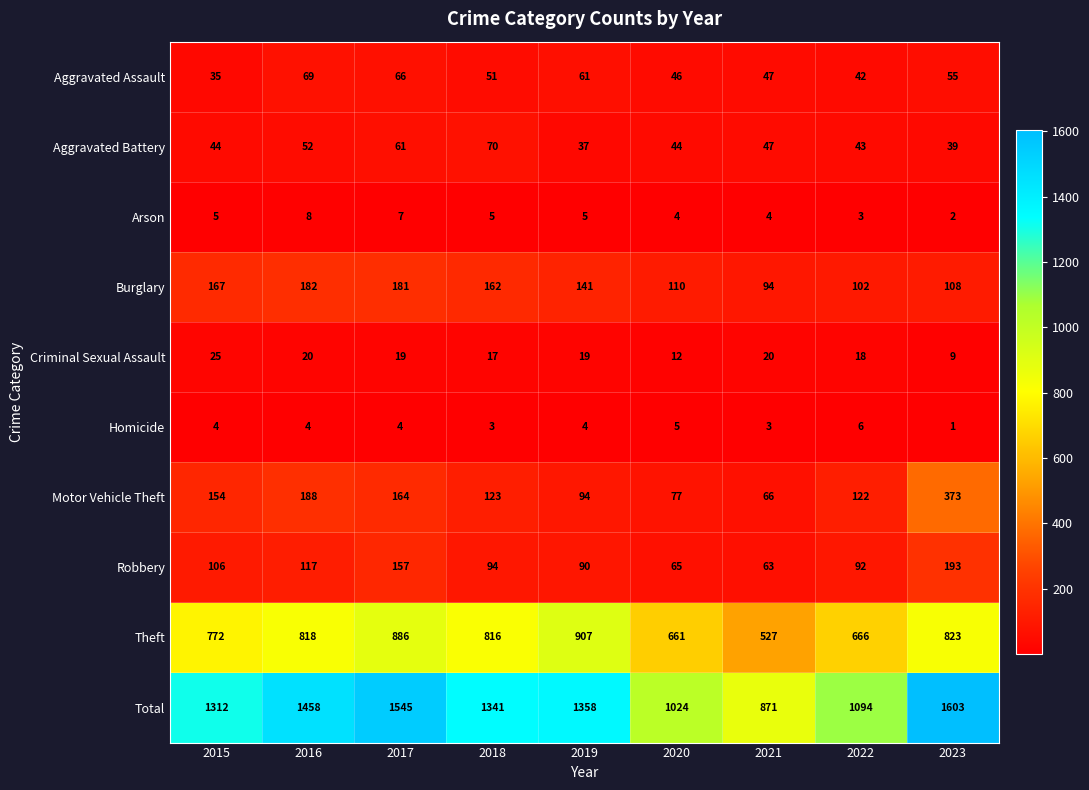

How many Arson values are between 4 and 5?

5